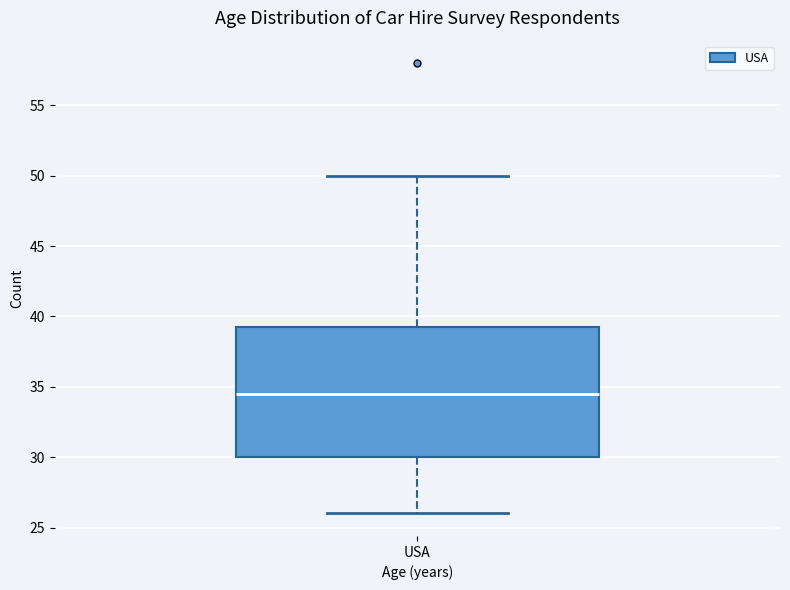

Read this box plot against the y-axis: the position of the median line, the range covered by the box, and the ends of both whiskers. The values are not printed on the chart, so give them approximately, as read against the axis.

median 34.5, box 30.0 to 39.5, whiskers 26.0 to 50.0